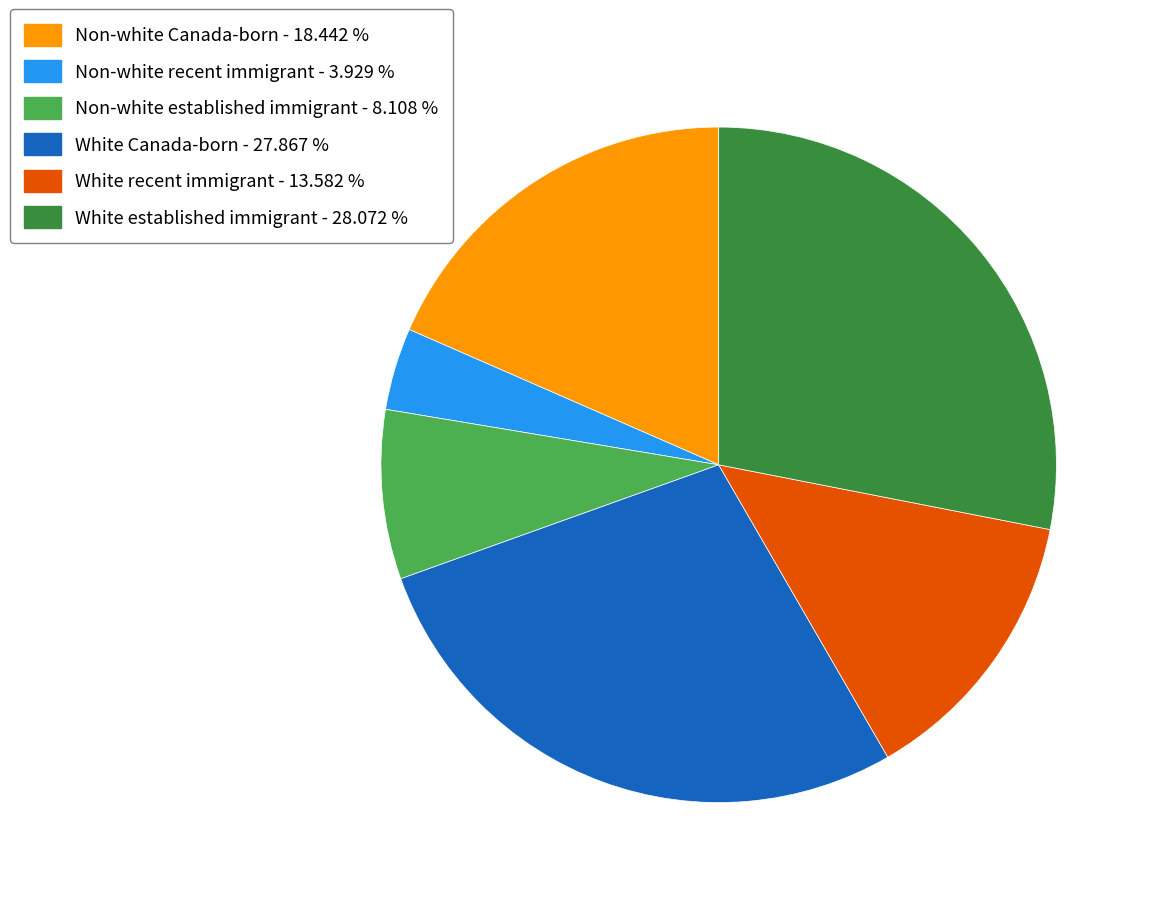

Is there a majority slice in this chart?

No